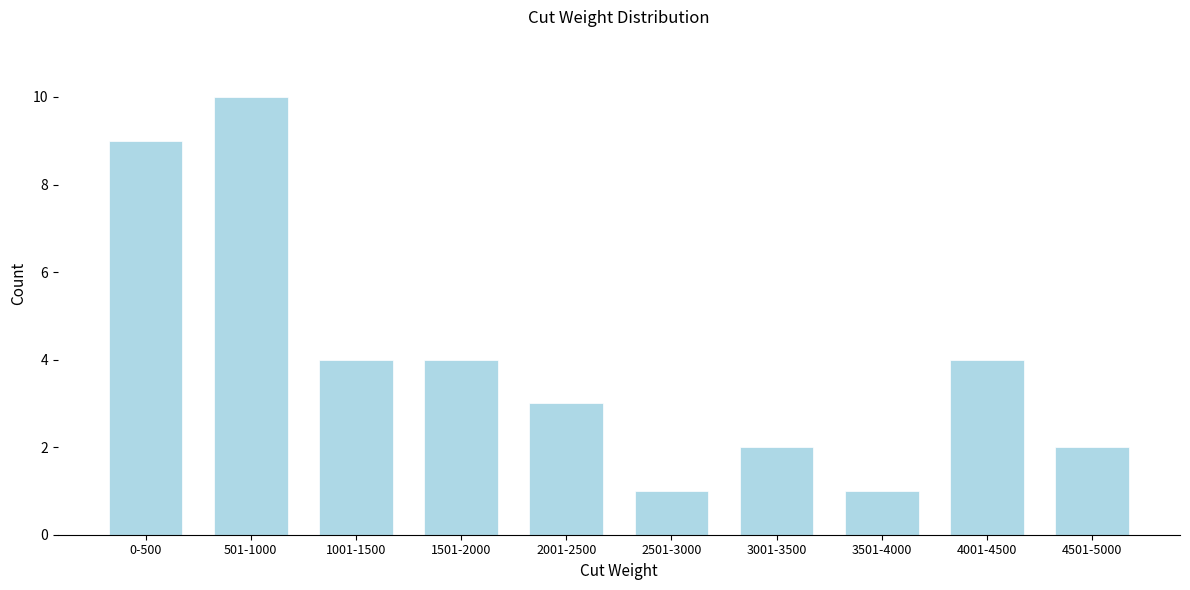

Reading right to left, list all the values displayed in this chart.

4501-5000=2	4001-4500=4	3501-4000=1	3001-3500=2	2501-3000=1	2001-2500=3	1501-2000=4	1001-1500=4	501-1000=10	0-500=9